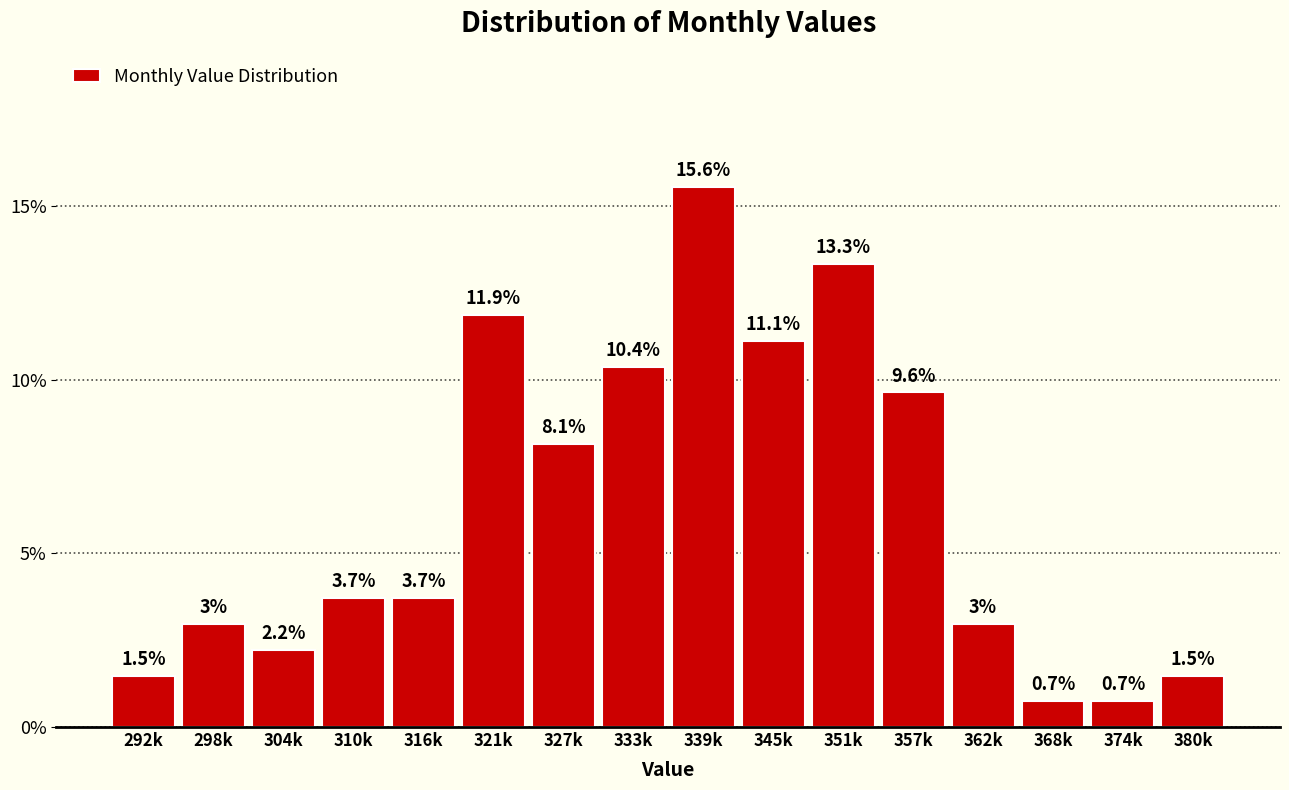

Reading left to right, list all the values displayed in this chart.

1.5	3.0	2.2	3.7	3.7	11.9	8.1	10.4	15.6	11.1	13.3	9.6	3.0	0.7	0.7	1.5